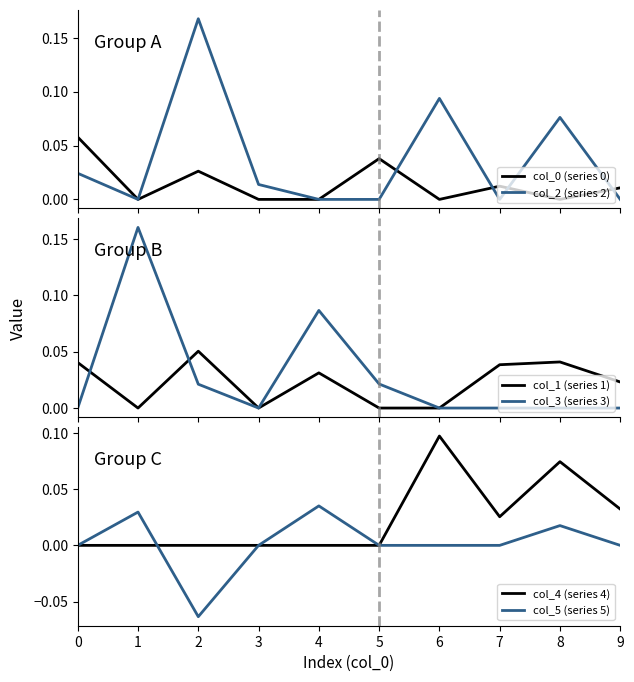

How many positive values does the col_4 (series 4) series have?

4